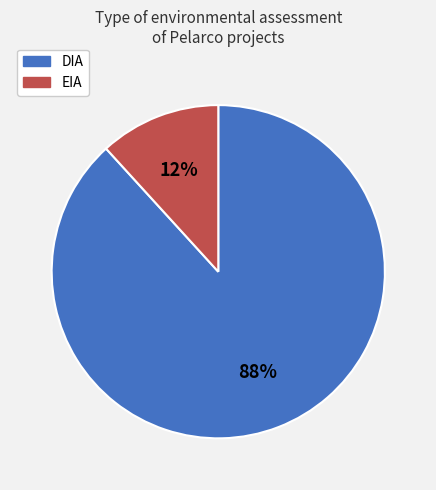

Rank the categories by value from lowest to highest.

EIA, DIA